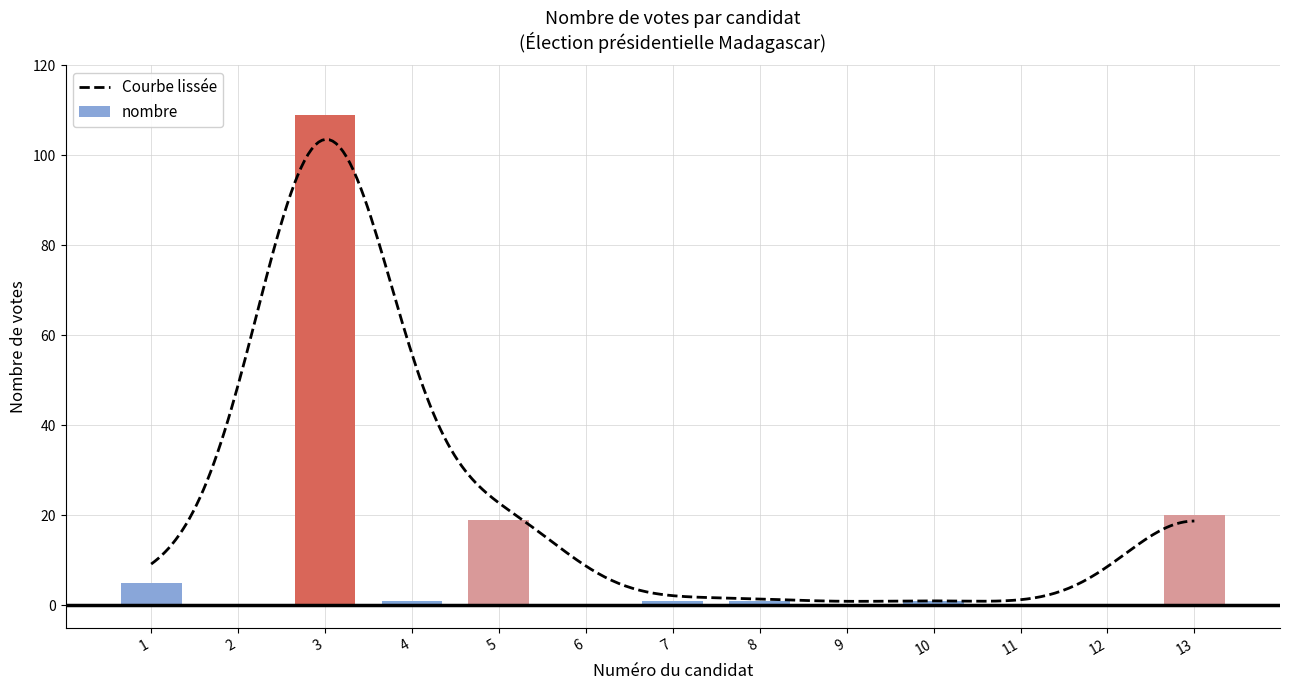

The nombre series shows 0 at 11. True or false?

True